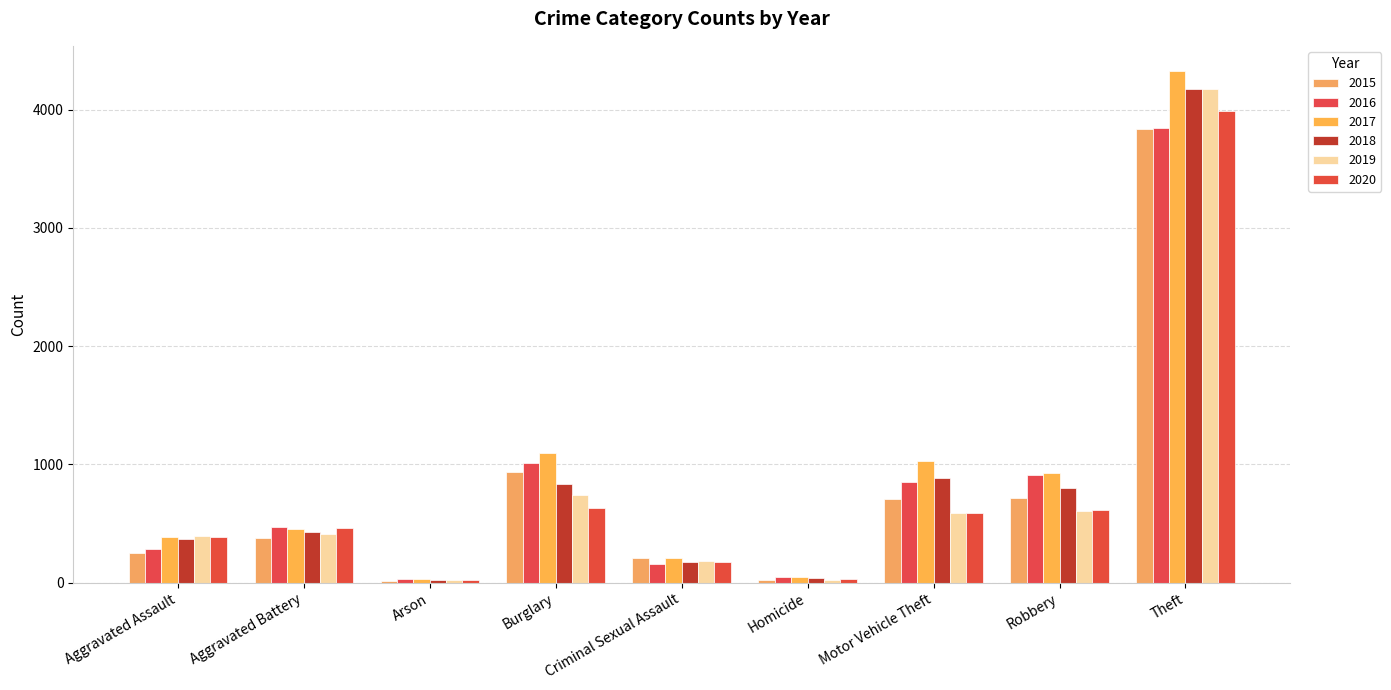

What is the maximum value shown in the chart?

4324